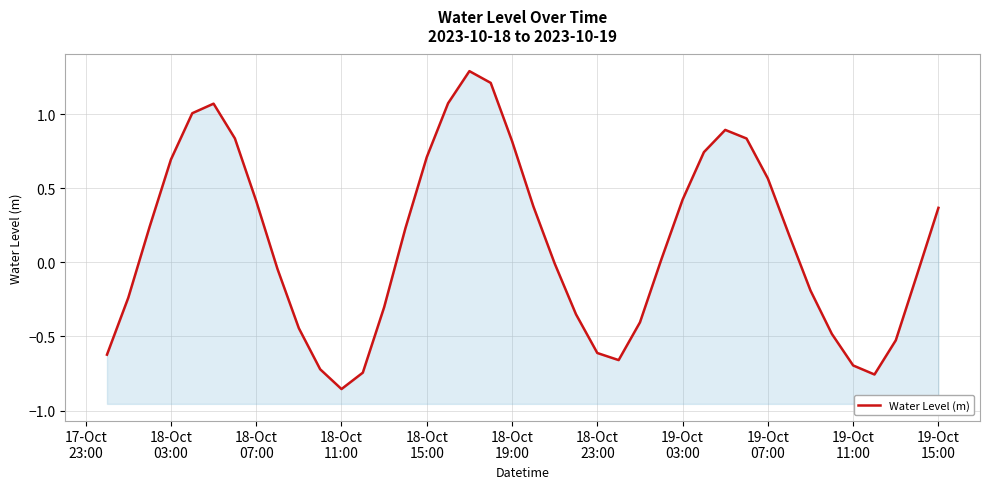

How many interior local peaks (higher than both neighbors) does the data have?

3